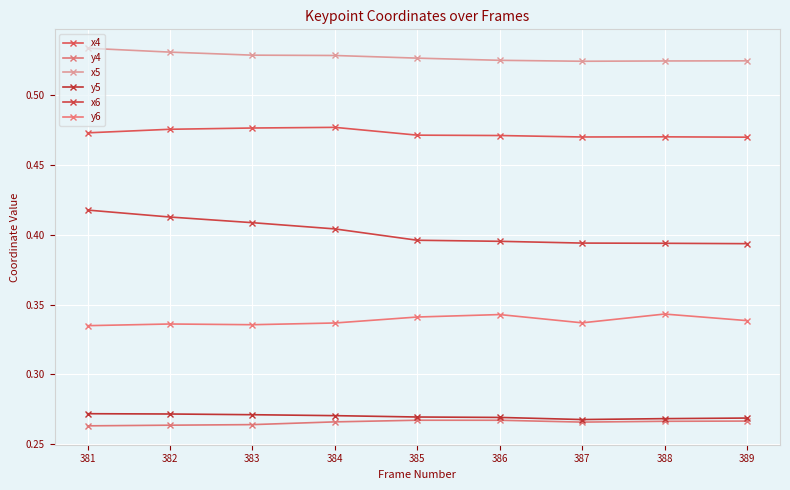

Does the chart have visible grid lines?

Yes